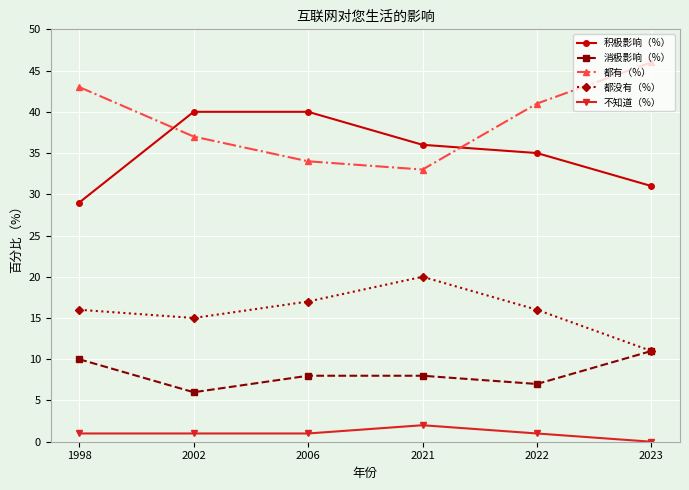

True or false: 不知道（%） and 都没有（%） cross at least once.

False